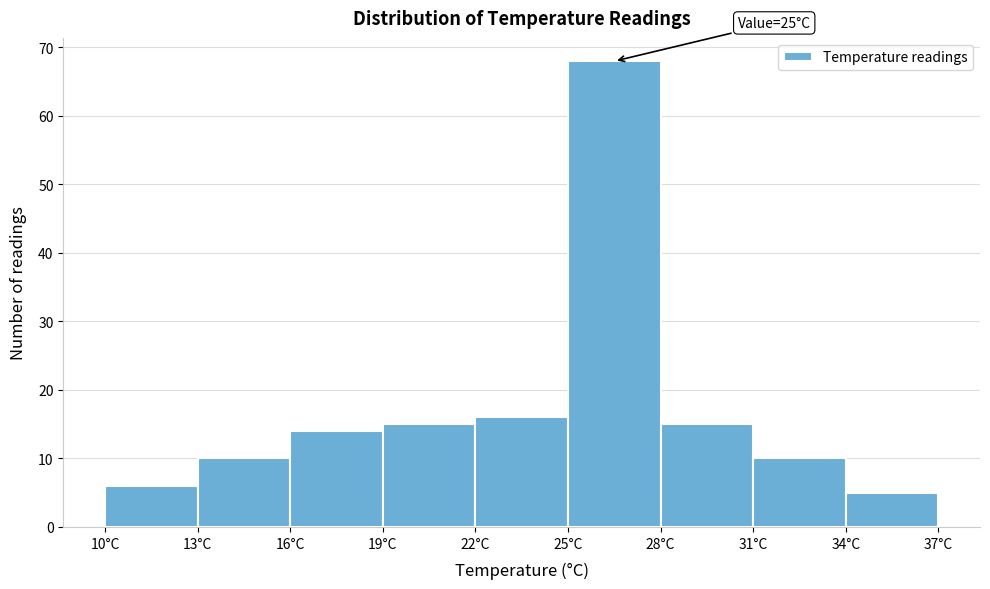

Which range on the x-axis has the tallest bar?

25 to 28